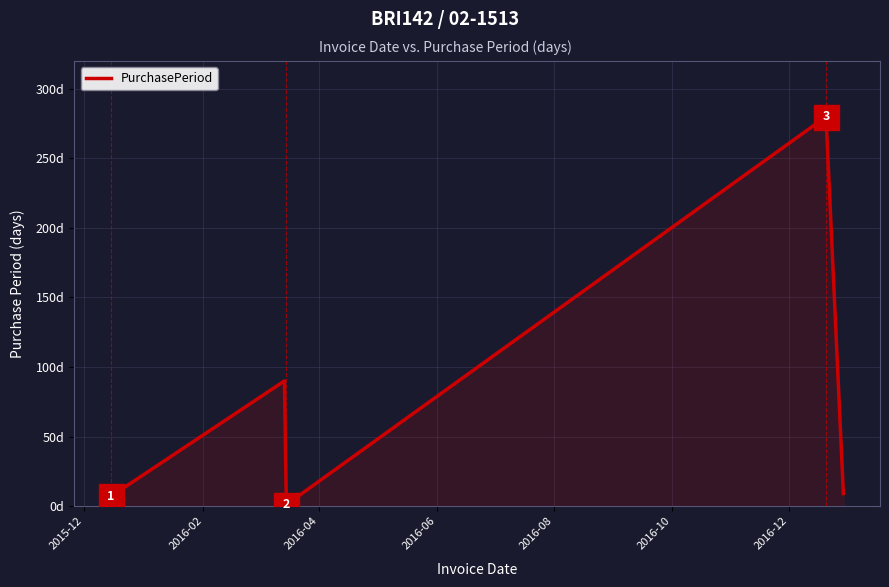

What is the label of the 3rd point from the right?

2016-04